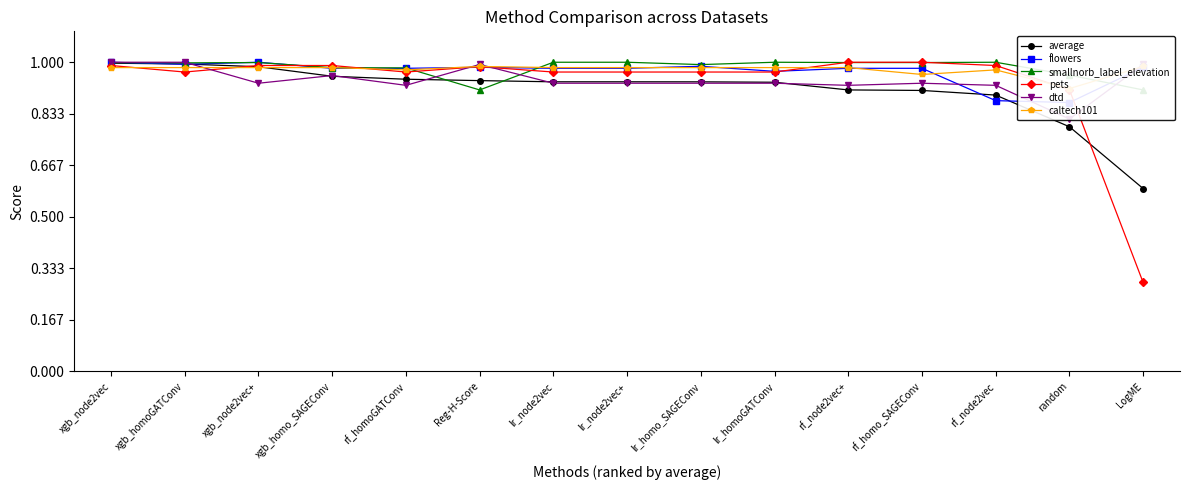

Where is the first local maximum for smallnorb_label_elevation?

xgb_node2vec+